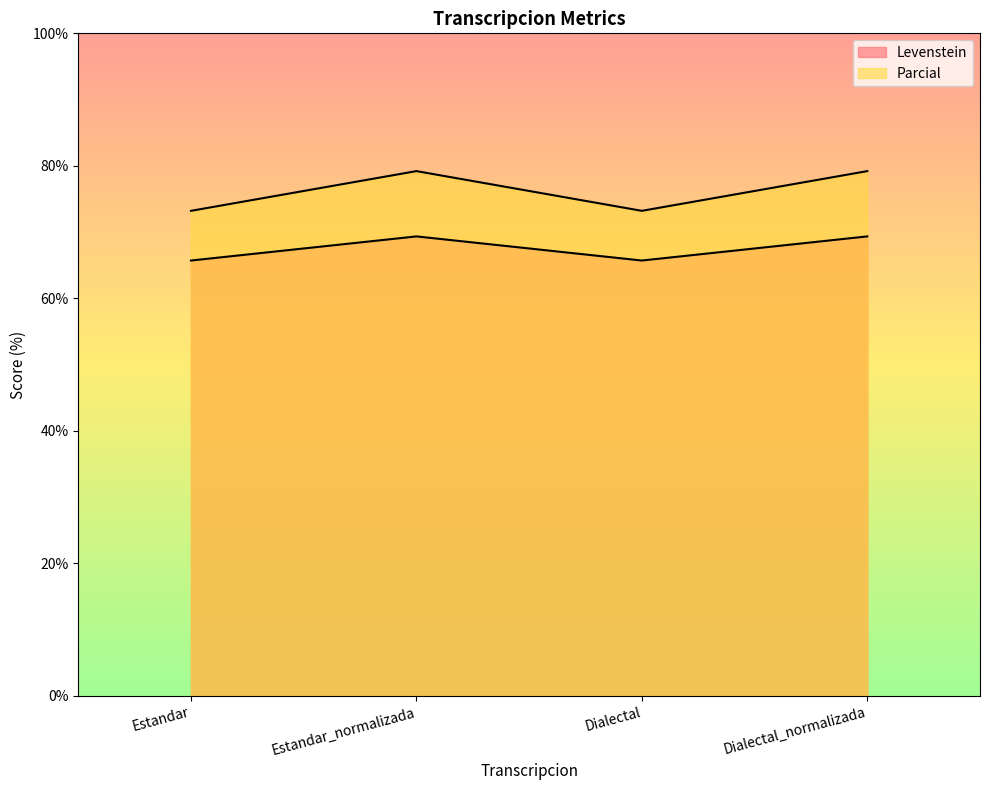

How many lines are shown in the chart?

2